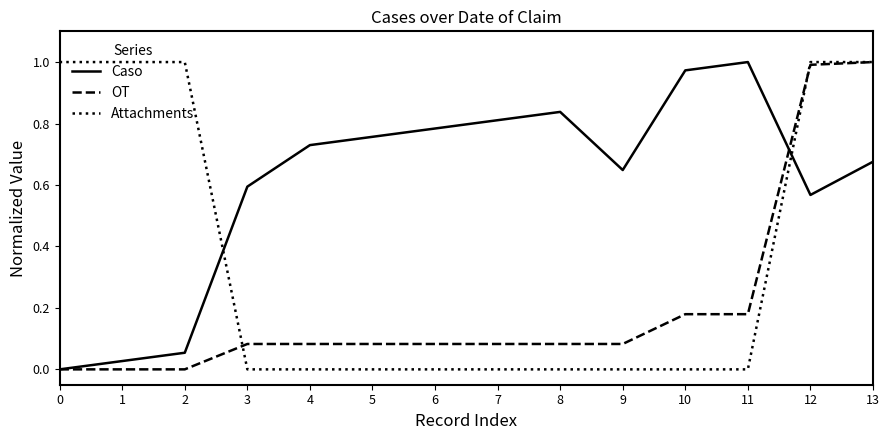

Between 3 and 8, which series saw the biggest shift?

Caso